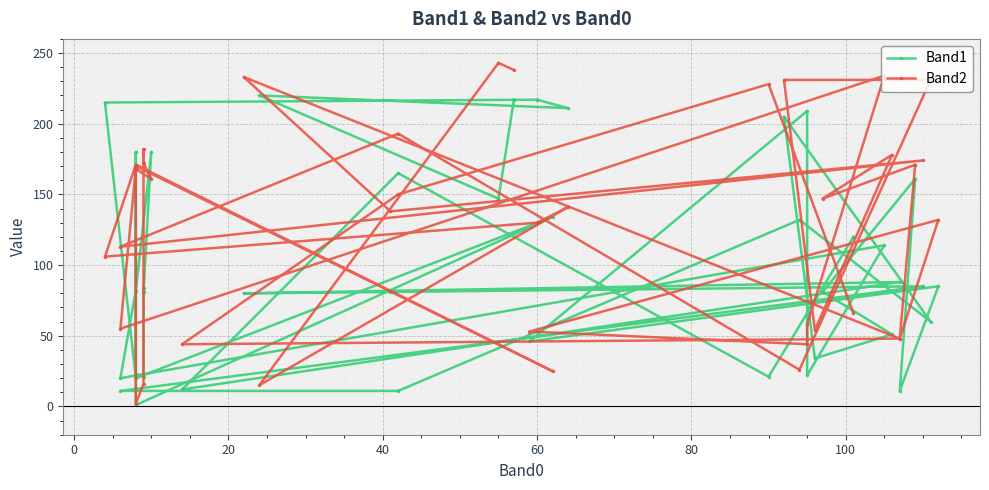

What is the average value of the Band1 series?

98